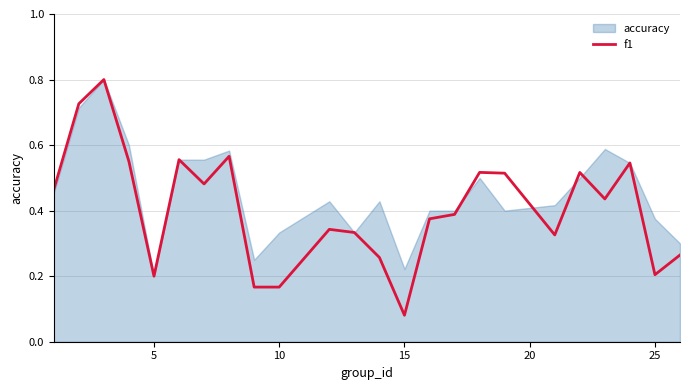

Which series has the widest spread of values?

f1